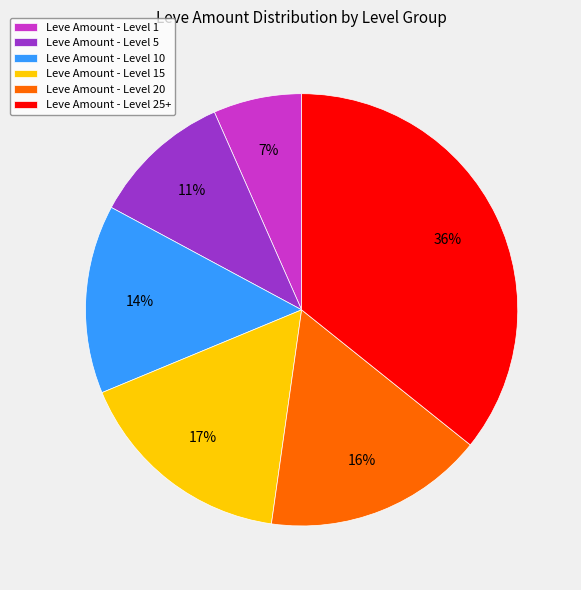

What is the ratio of the value at Leve Amount - Level 1 to the value at Leve Amount - Level 20?

0.4